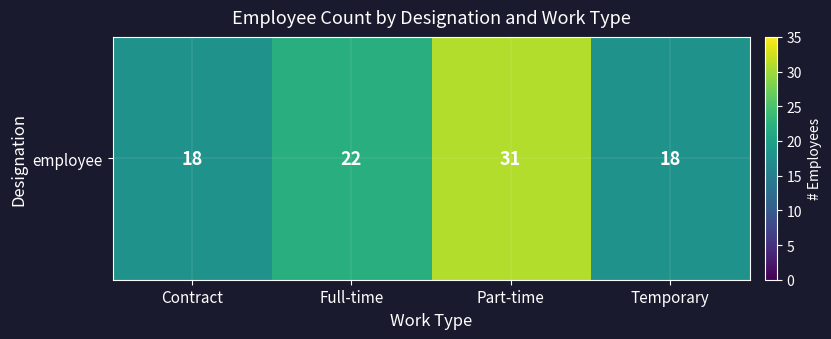

Which label corresponds to the largest value in the chart?

Part-time